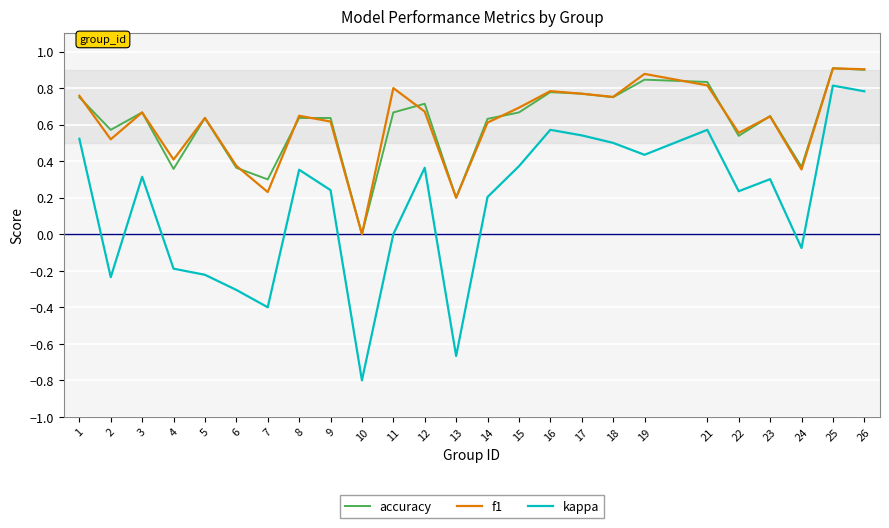

How many positive values does the f1 series have?

24